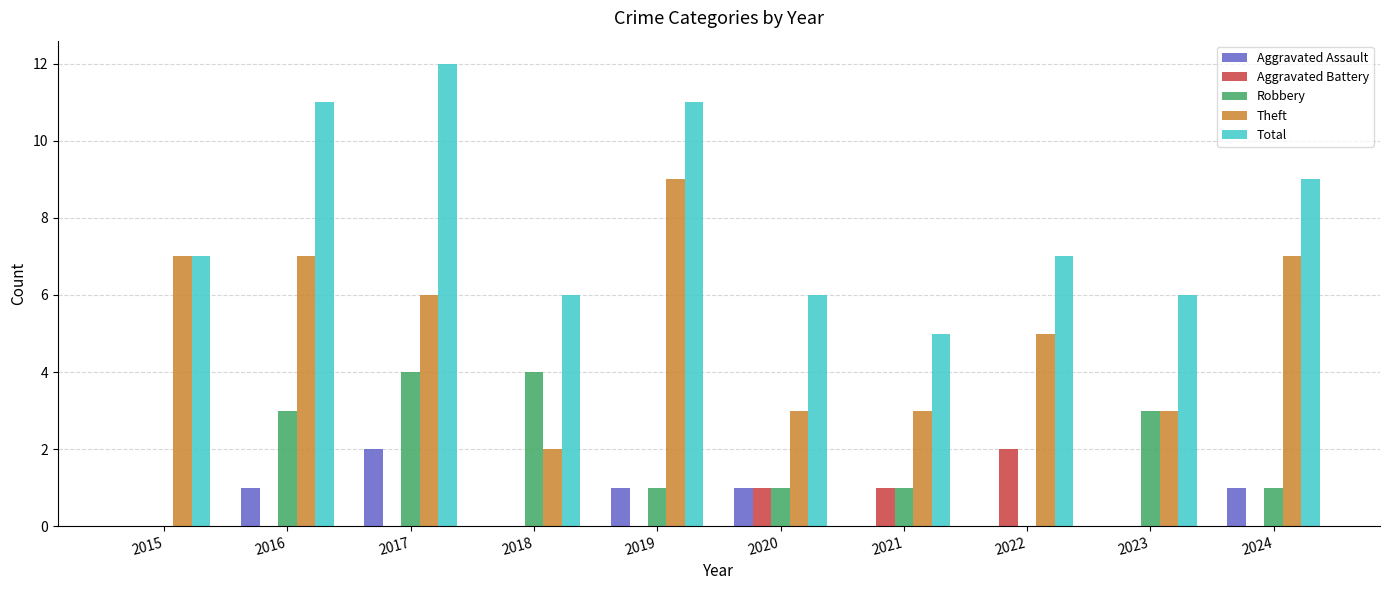

Read the Theft value at 2022.

5